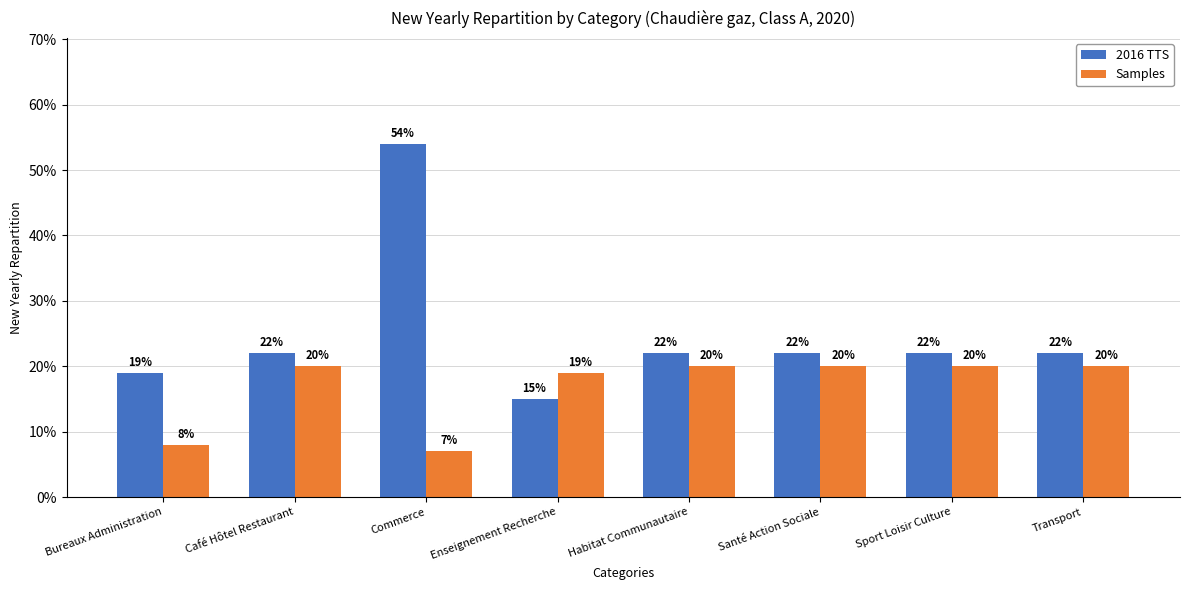

Which category has the highest value across all series?

Commerce